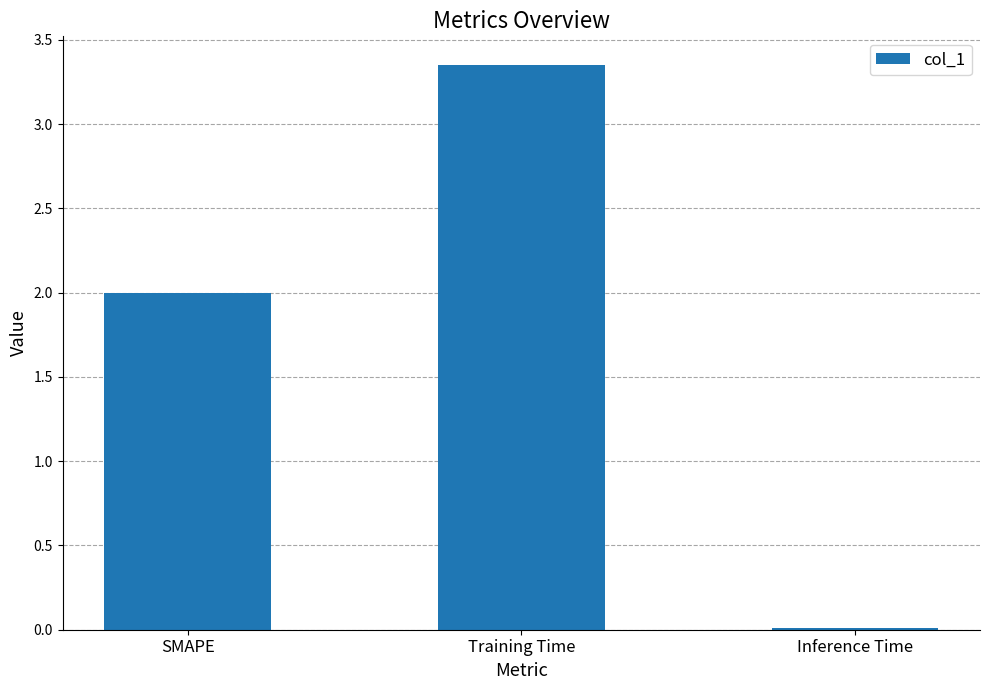

Rank the categories by value from highest to lowest.

Training Time, SMAPE, Inference Time